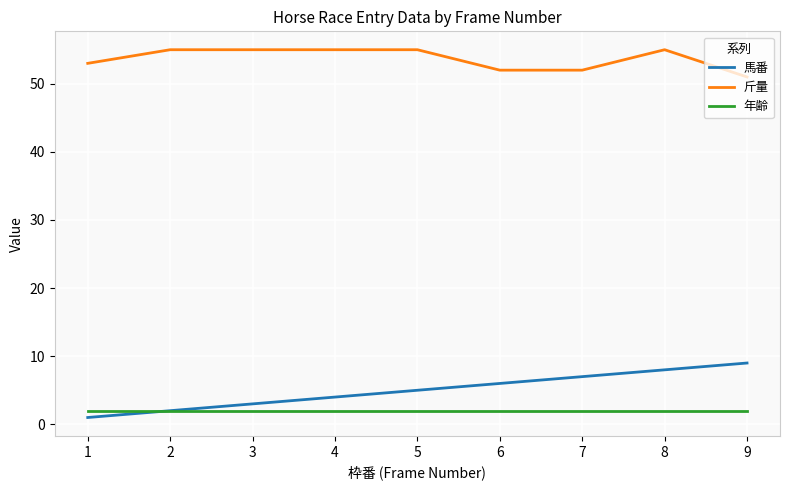

True or false: 年齢 and 斤量 intersect in this chart.

False